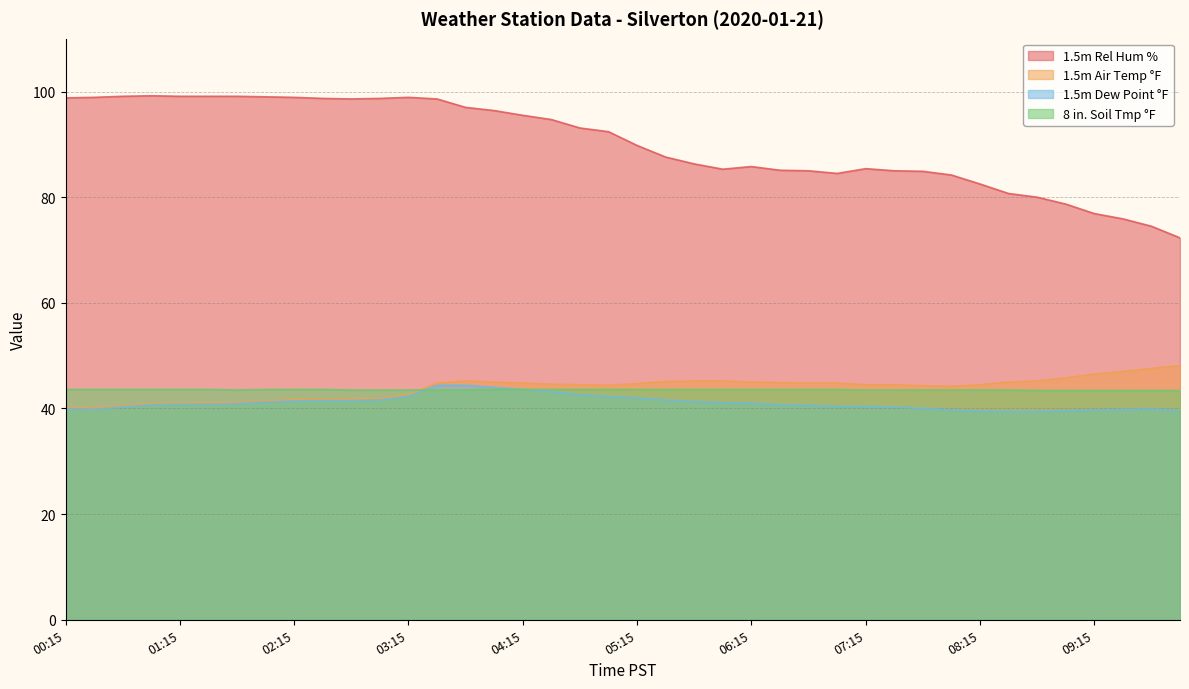

How many lines are shown in the chart?

4